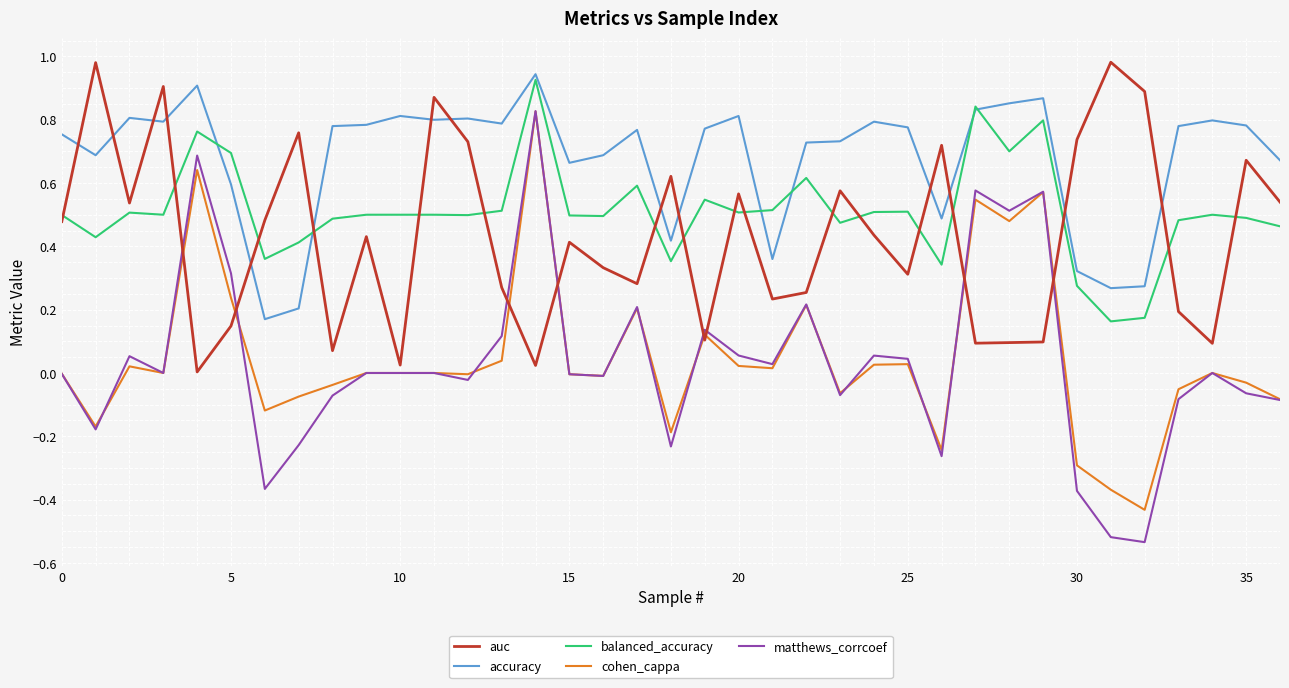

Which series has the largest total across all categories?

accuracy